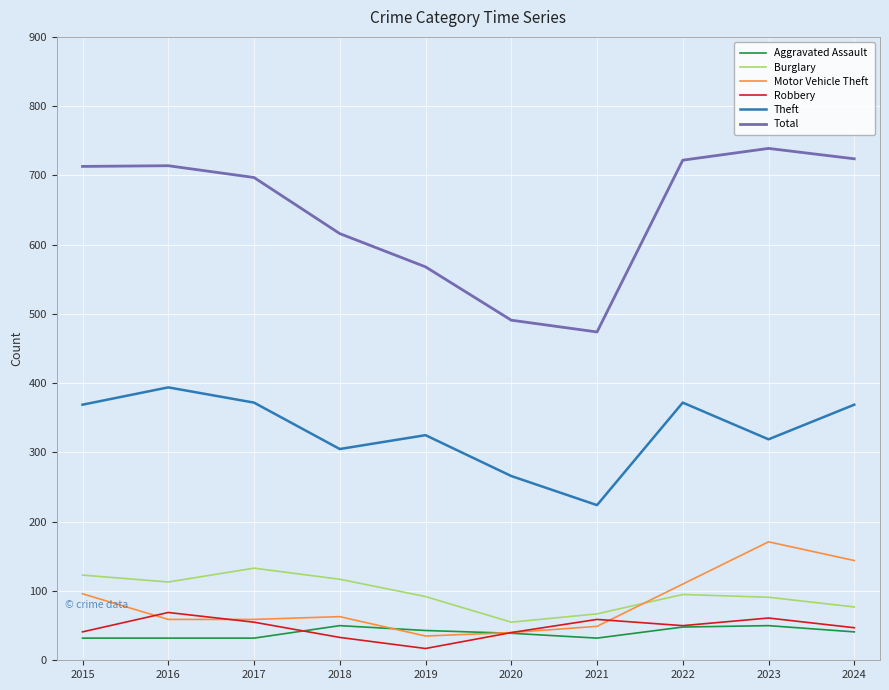

How many interior local valleys does the Robbery series have?

2